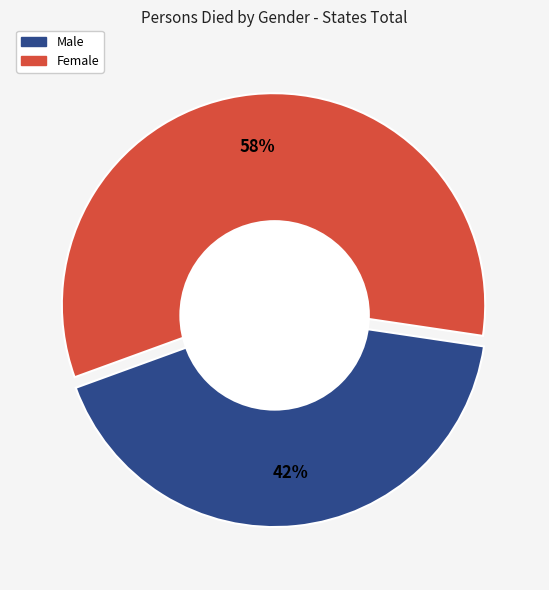

Does any single category account for the majority?

Yes